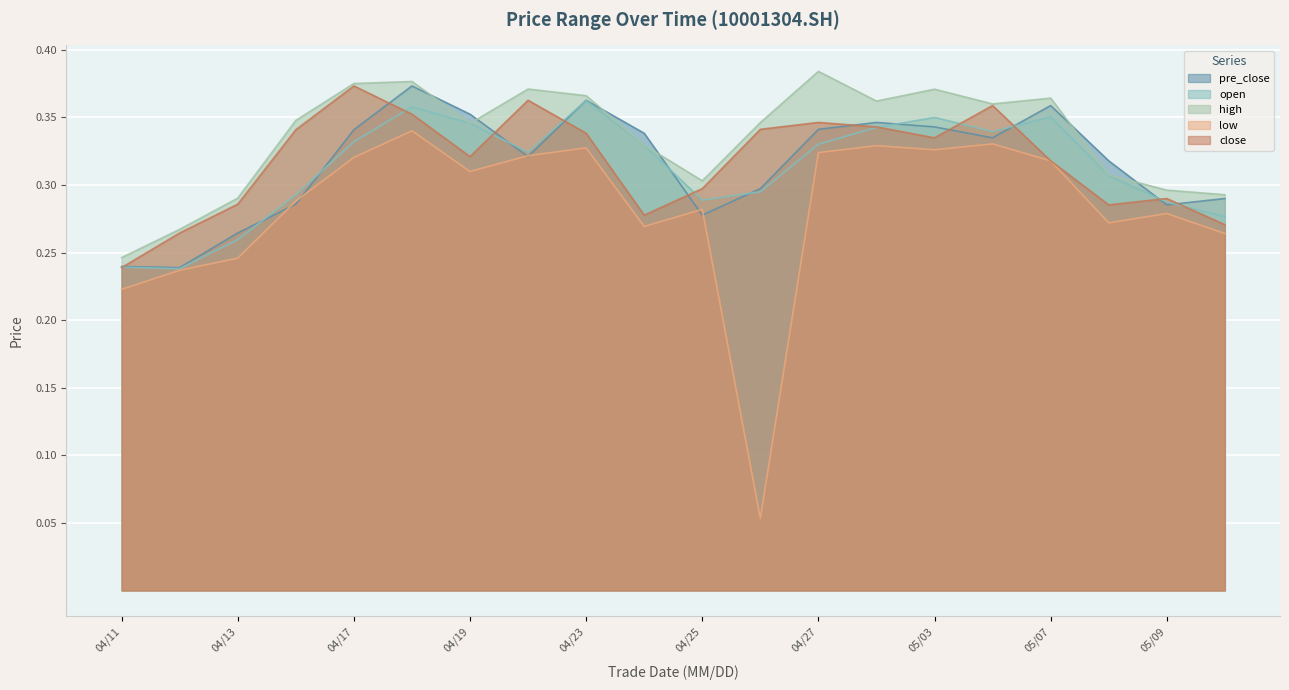

At which label does high reach its minimum?

04/11